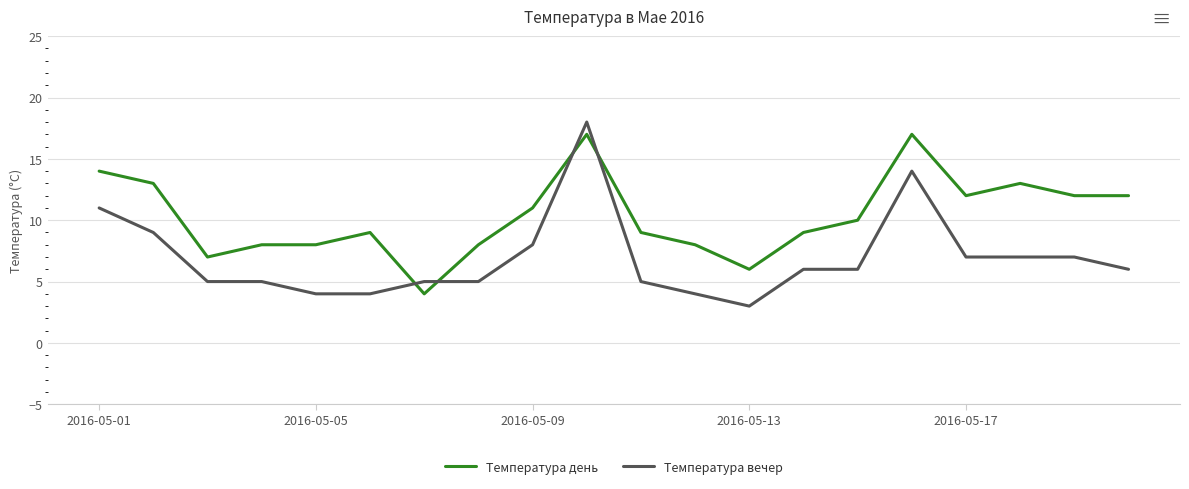

What is the smallest value displayed?

3